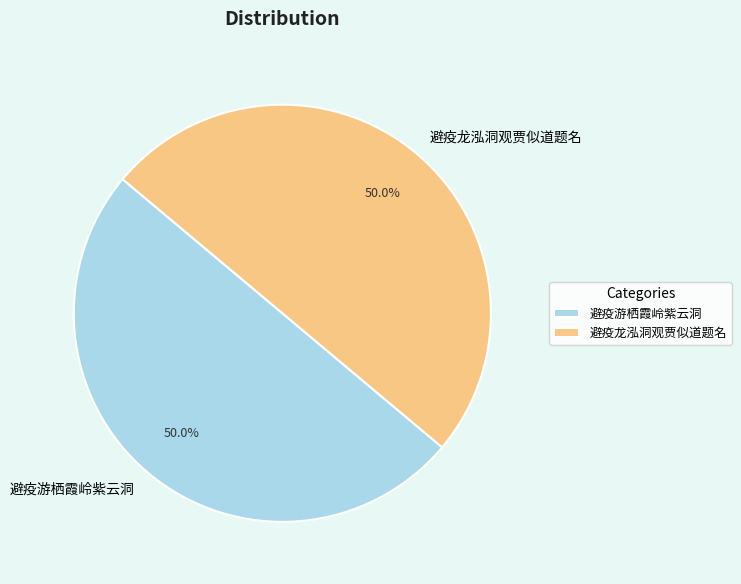

How much of the chart is everything except 避疫游栖霞岭紫云洞?

50.0%